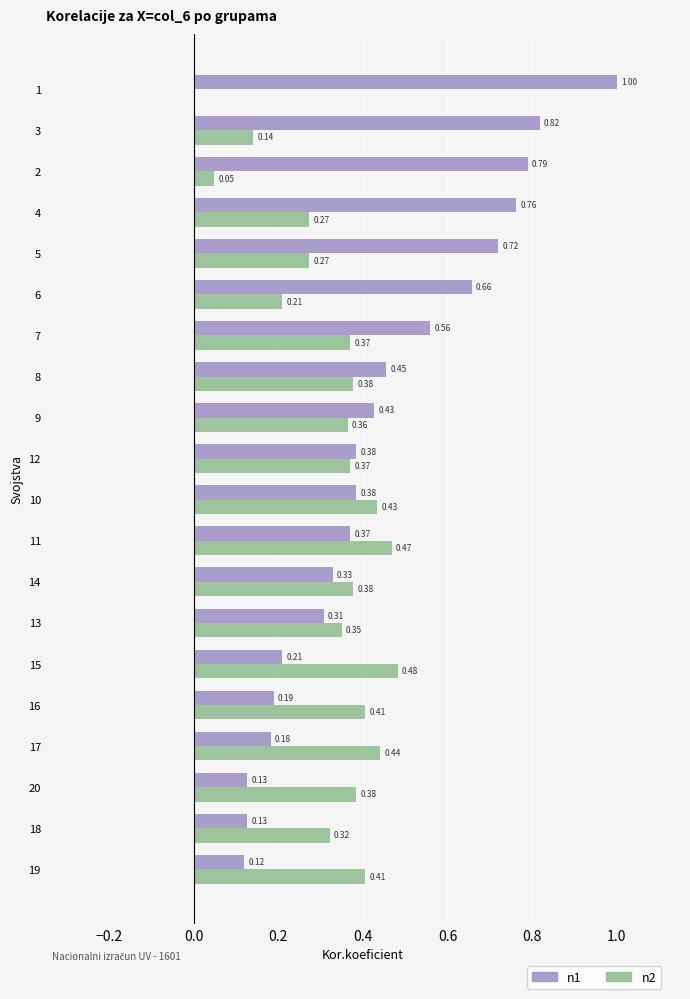

At which category is the sum across all series the highest?

4